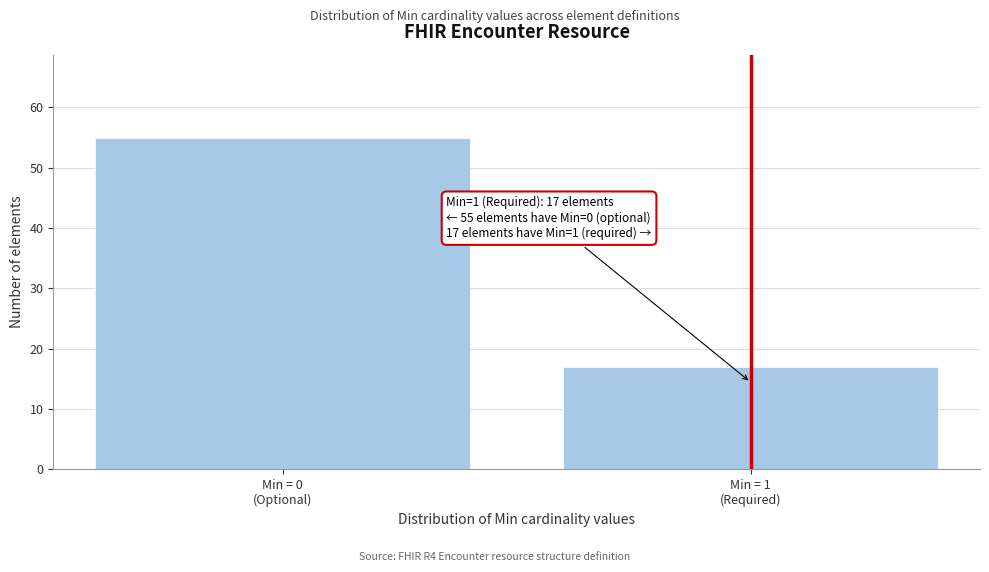

Reading left to right, transcribe all the data shown in this chart.

55	17